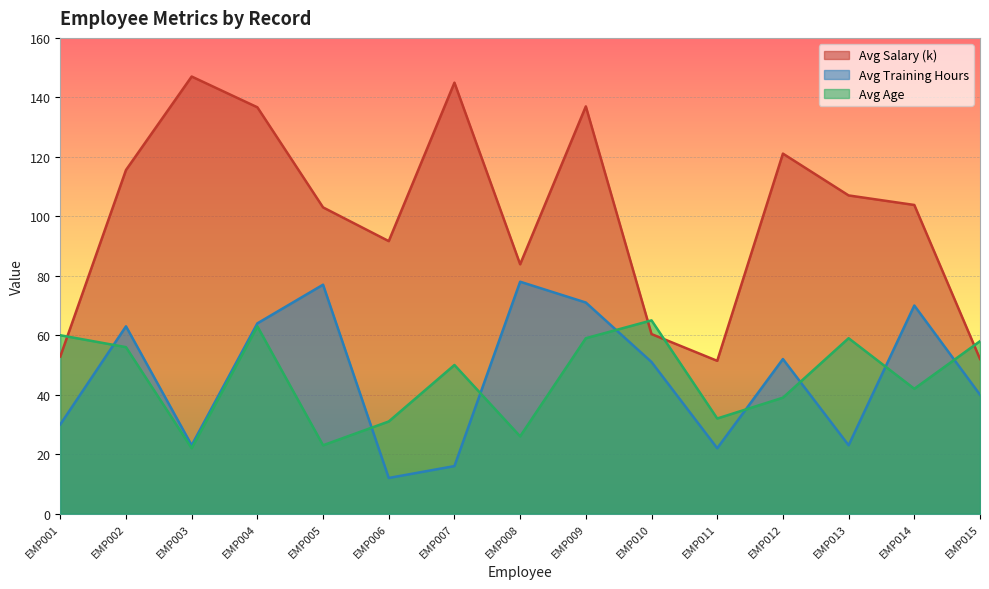

The value of Avg Training Hours at EMP012 is 32.7. True or false?

False